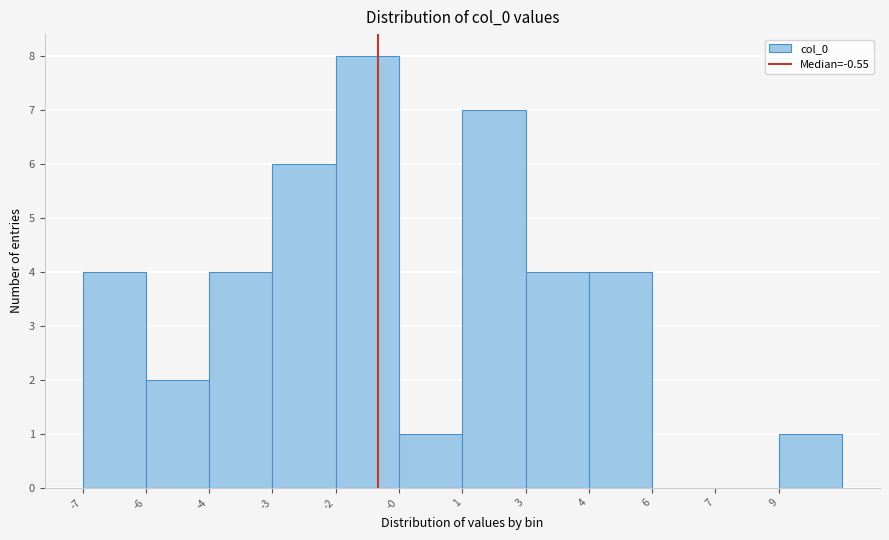

Reading left to right, transcribe all the data shown in this chart.

-7=4	-6=2	-4=4	-3=6	-2=8	-0=1	1=7	3=4	4=4	6=0	7=0	9=1